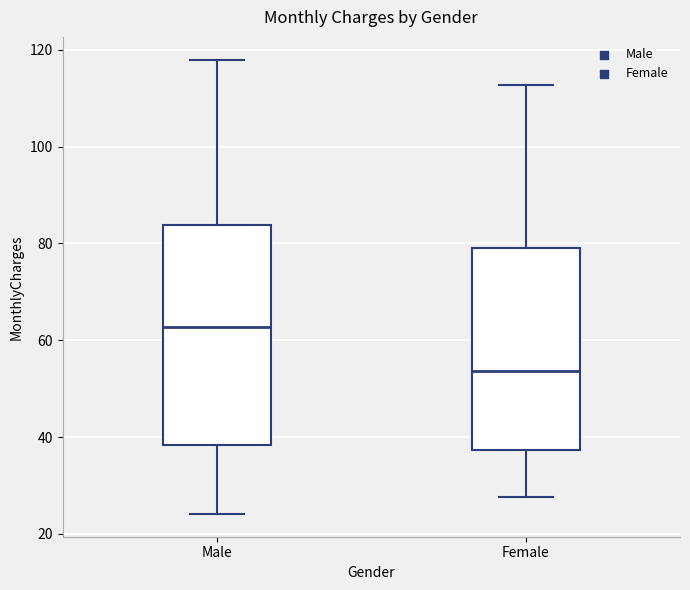

Which box has the highest median line?

Male